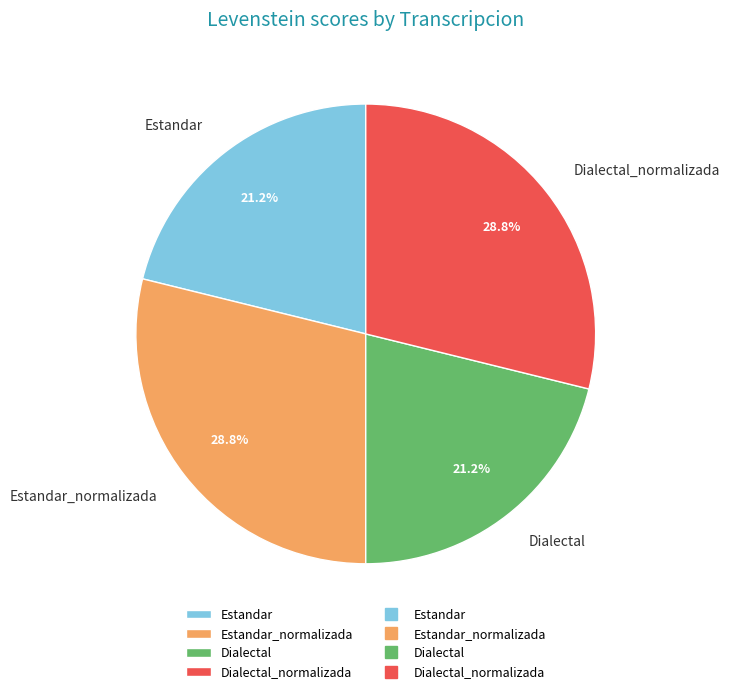

What percentage is NOT represented by Dialectal_normalizada?

71.2%